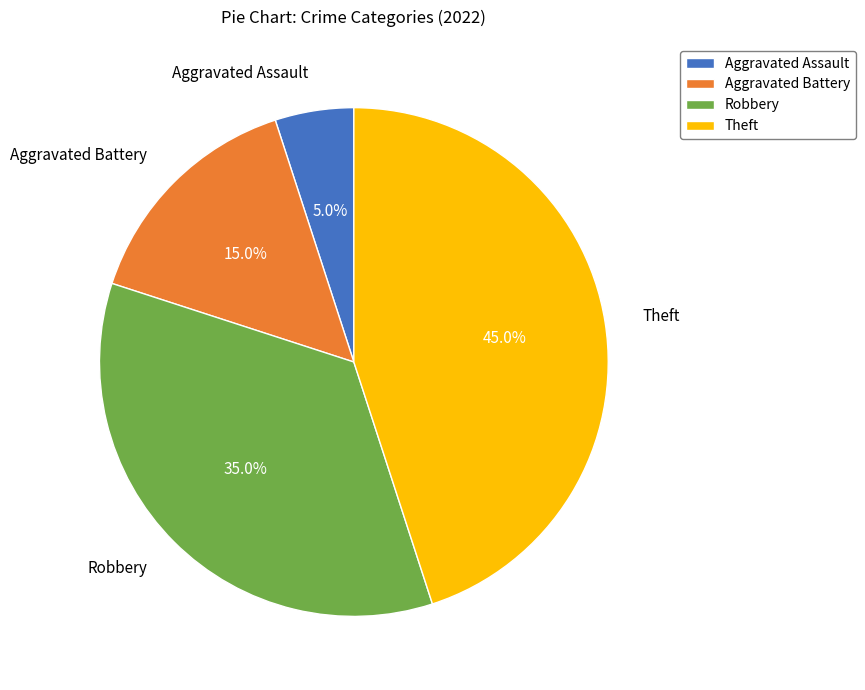

The Aggravated Assault slice represents 14% of the pie. True or false?

False